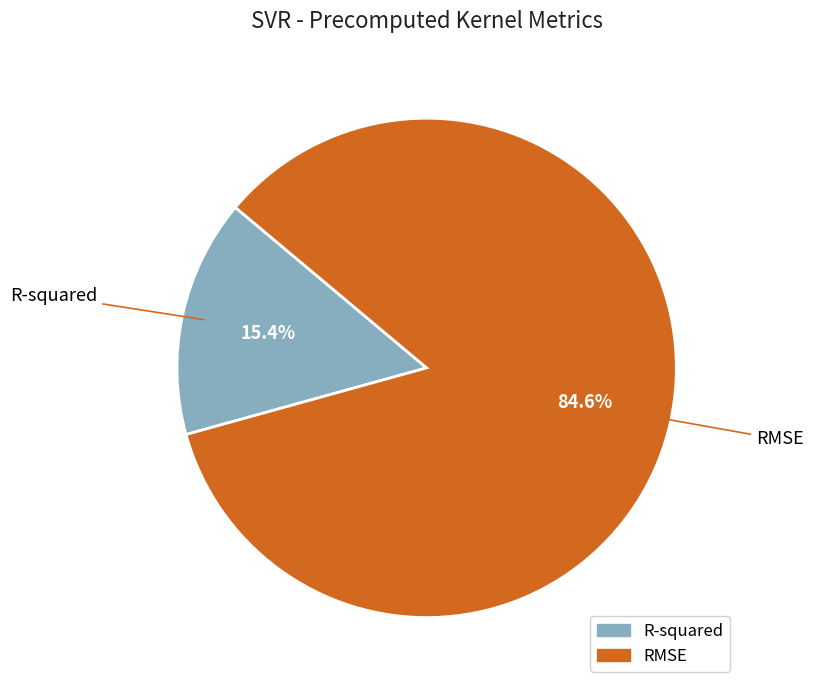

To the nearest percent, what is the difference between the largest and smallest slice percentages?

69%